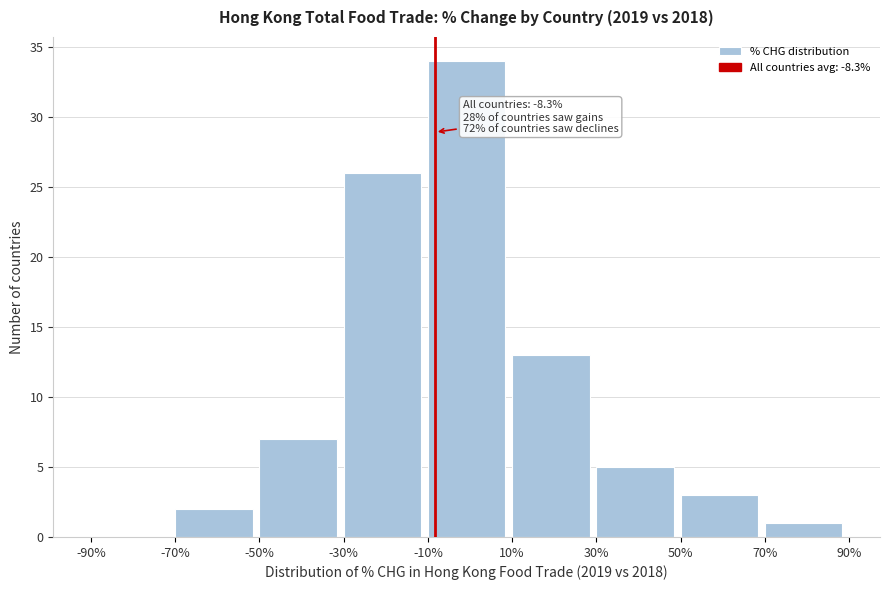

Over which range of the x-axis is the bar tallest?

-10% to 10%